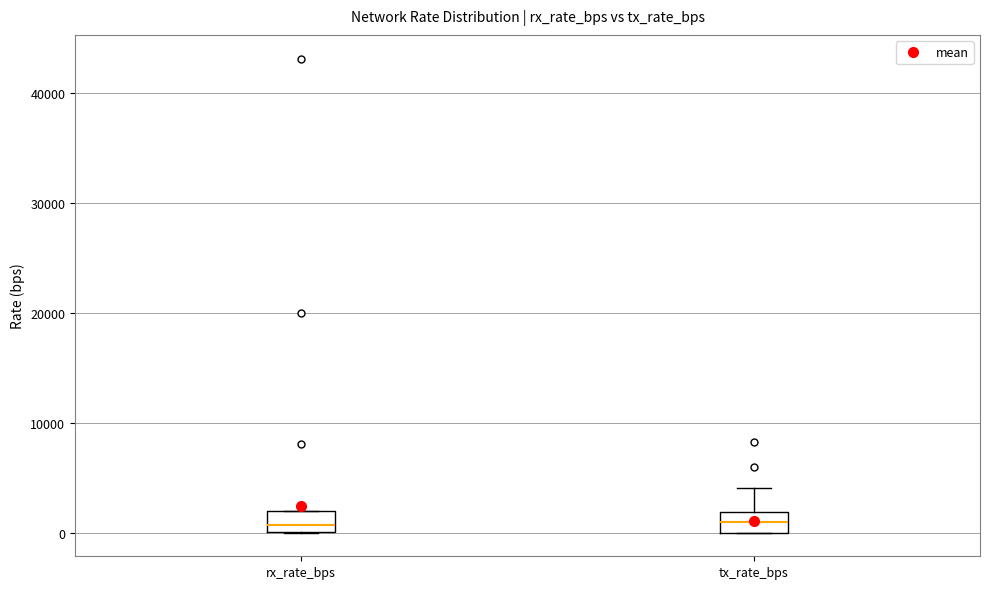

Reading left to right, read every box against the y-axis: the position of its median line, the range the box covers, and the ends of its whiskers. The values are not printed on the chart, so give them approximately, as read against the axis.

rx_rate_bps: median 1000, box 0 to 2000, whiskers 0 to 2000
tx_rate_bps: median 1000, box 0 to 2000, whiskers 0 to 4000